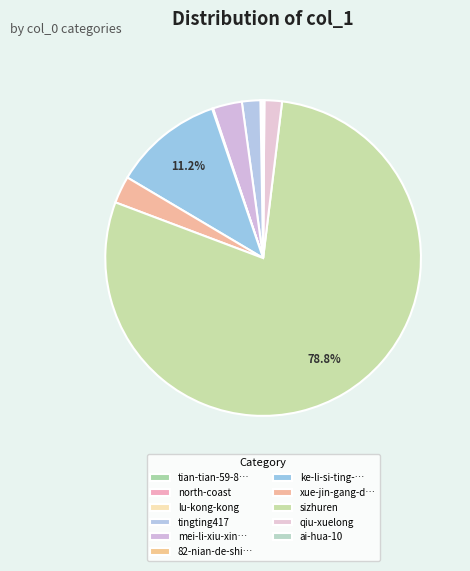

Rank the categories by value from highest to lowest.

sizhuren, ke-li-si-ting-cui-hua, mei-li-xiu-xing-nei-ce-zu, xue-jin-gang-da-fei-ji, tingting417, qiu-xuelong, tian-tian-59-84-53, ai-hua-10, 82-nian-de-shi-zi, north-coast, lu-kong-kong